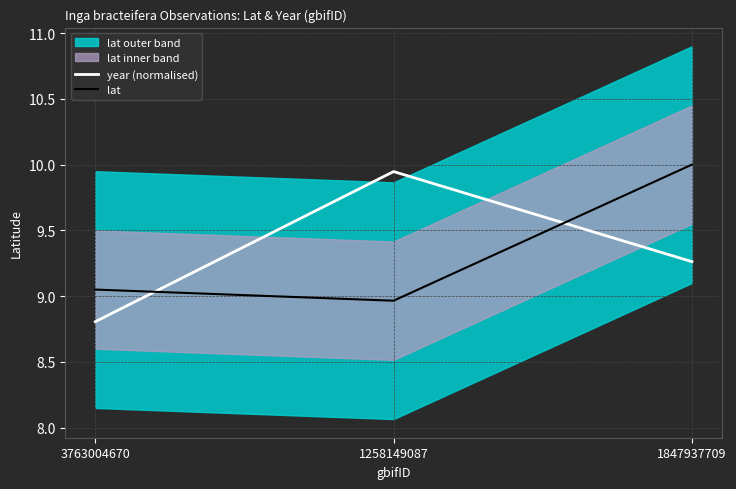

At which category is the sum across all series the highest?

1847937709